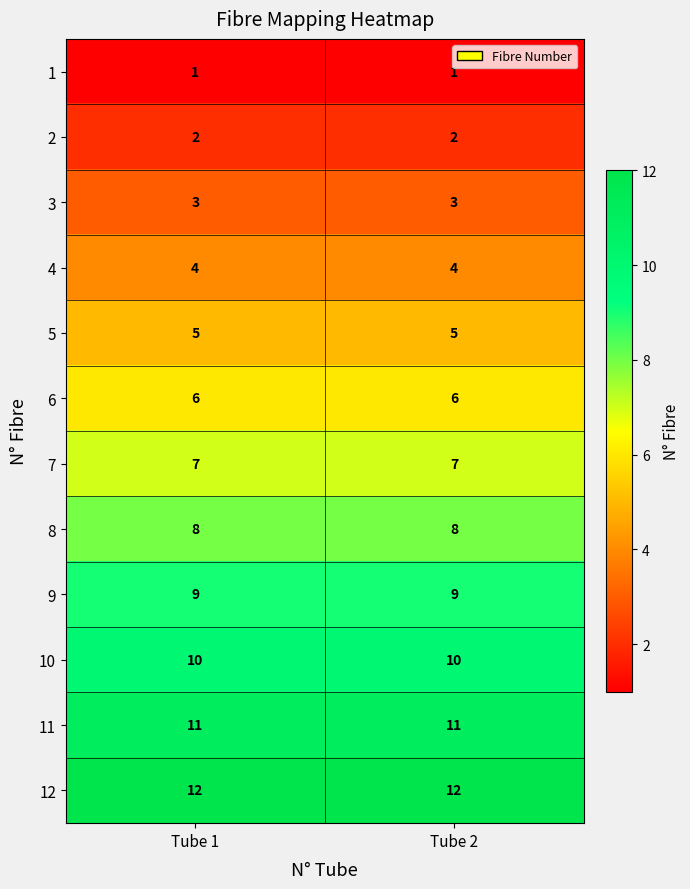

Reading left to right, what are all the values shown in this chart?

1: 1	1
2: 2	2
3: 3	3
4: 4	4
5: 5	5
6: 6	6
7: 7	7
8: 8	8
9: 9	9
10: 10	10
11: 11	11
12: 12	12